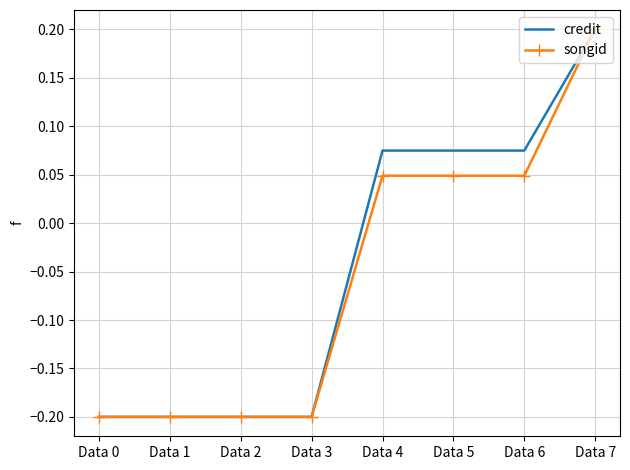

The credit series shows -0.2 at Data 0. True or false?

True